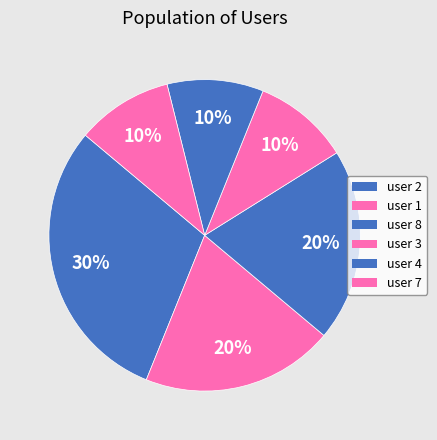

What percentage do user 7 and user 4 together represent?

20.0%